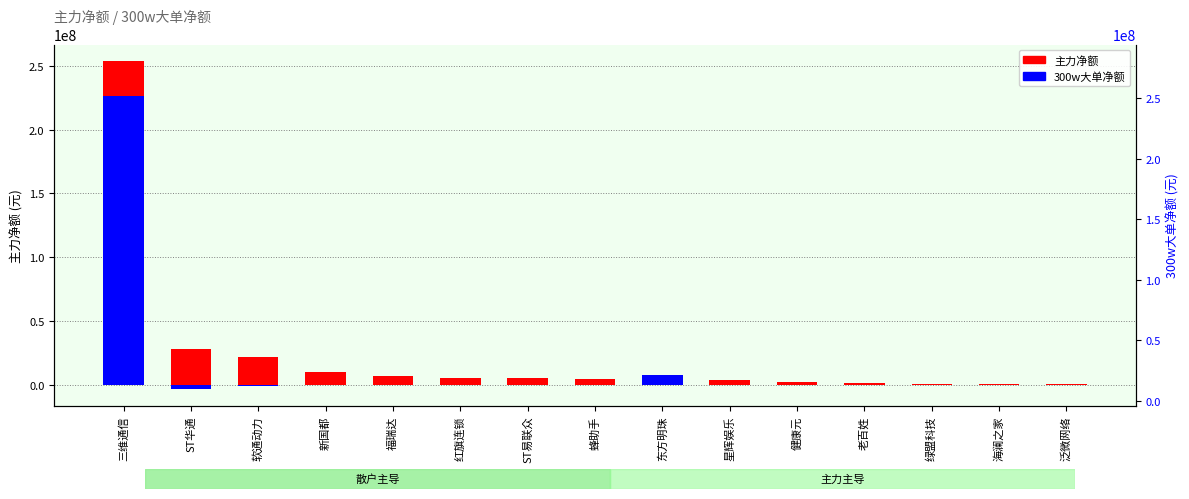

What position from the right is 福瑞达?

11